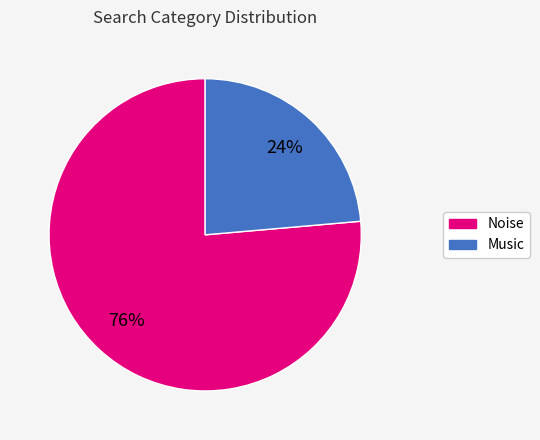

Between Noise and Music, which is larger?

Noise